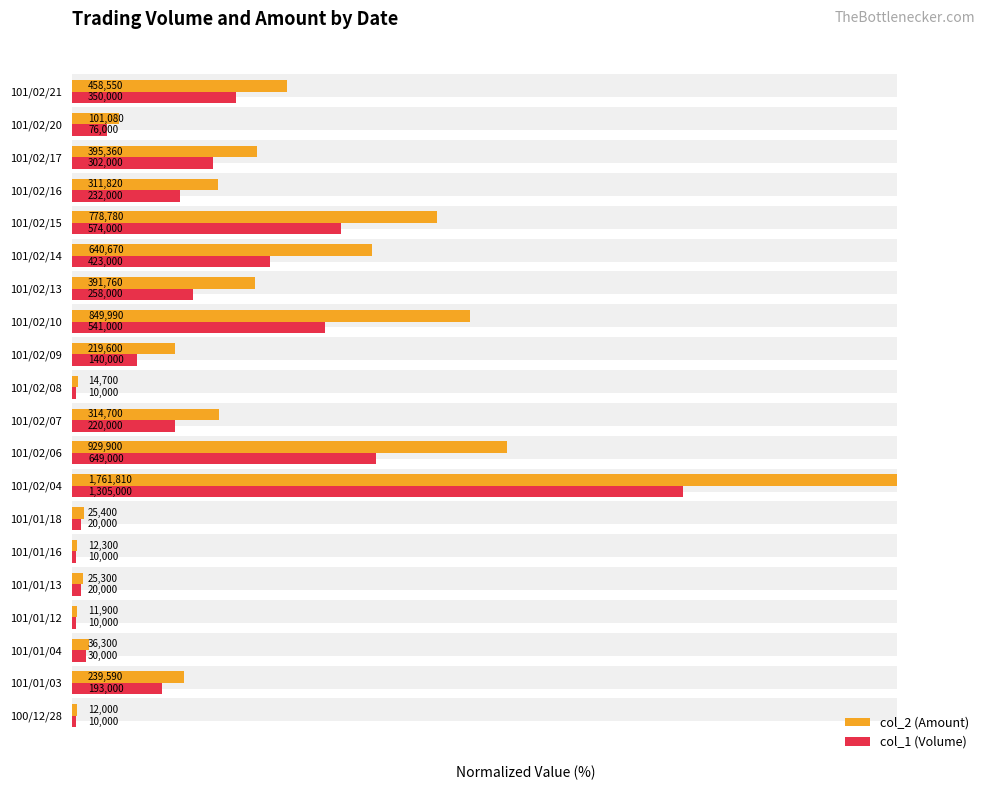

How many bars are there in each group?

2